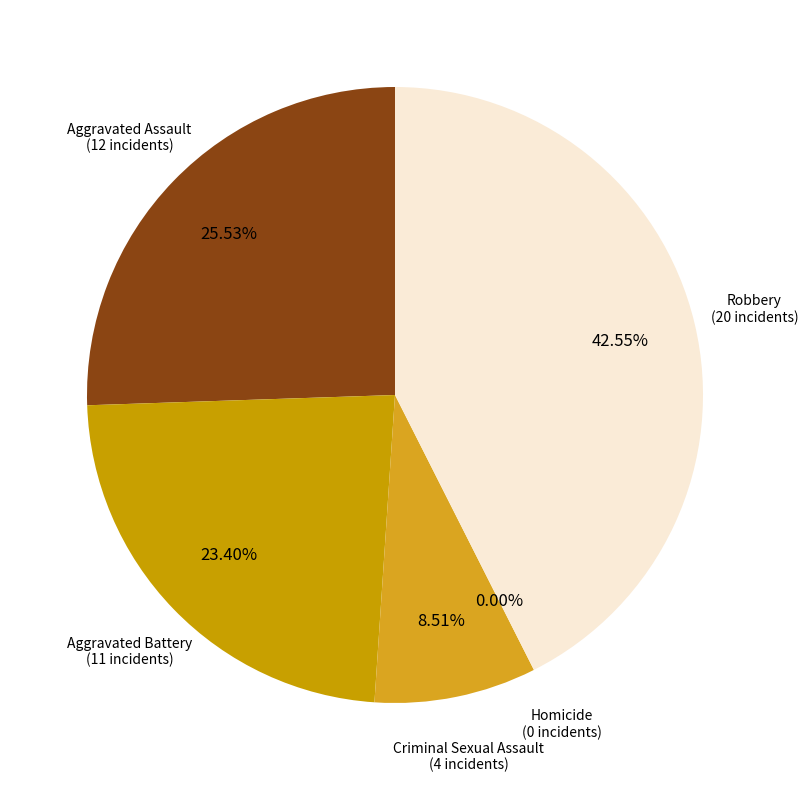

Does Robbery represent more than half of the total?

No